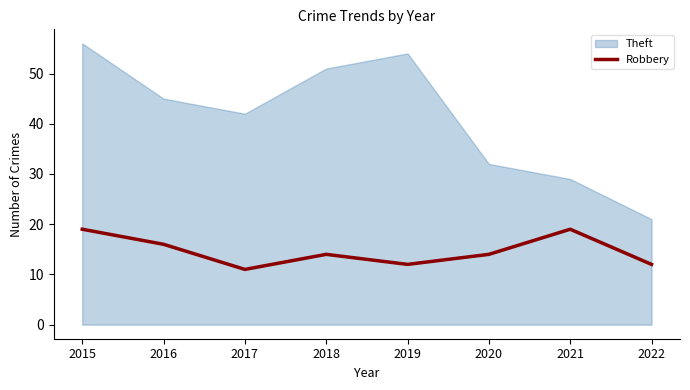

How many values are between 12 and 19?

7